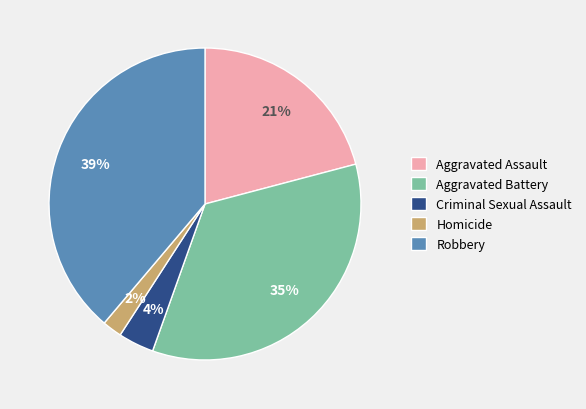

What is the largest slice in the pie chart?

Robbery